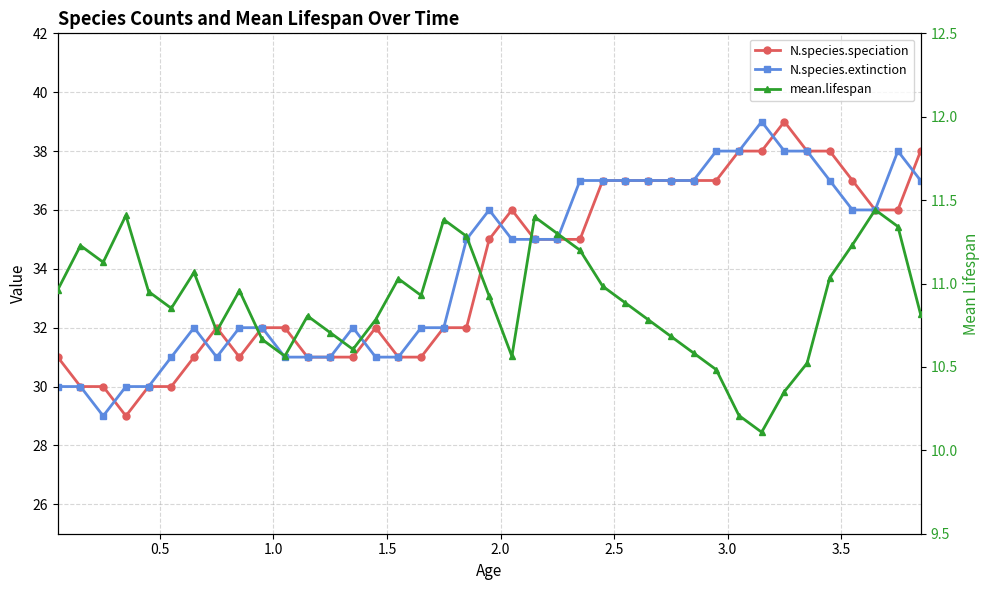

What is the value of the N.species.extinction point at the 4th from the left?

30.0